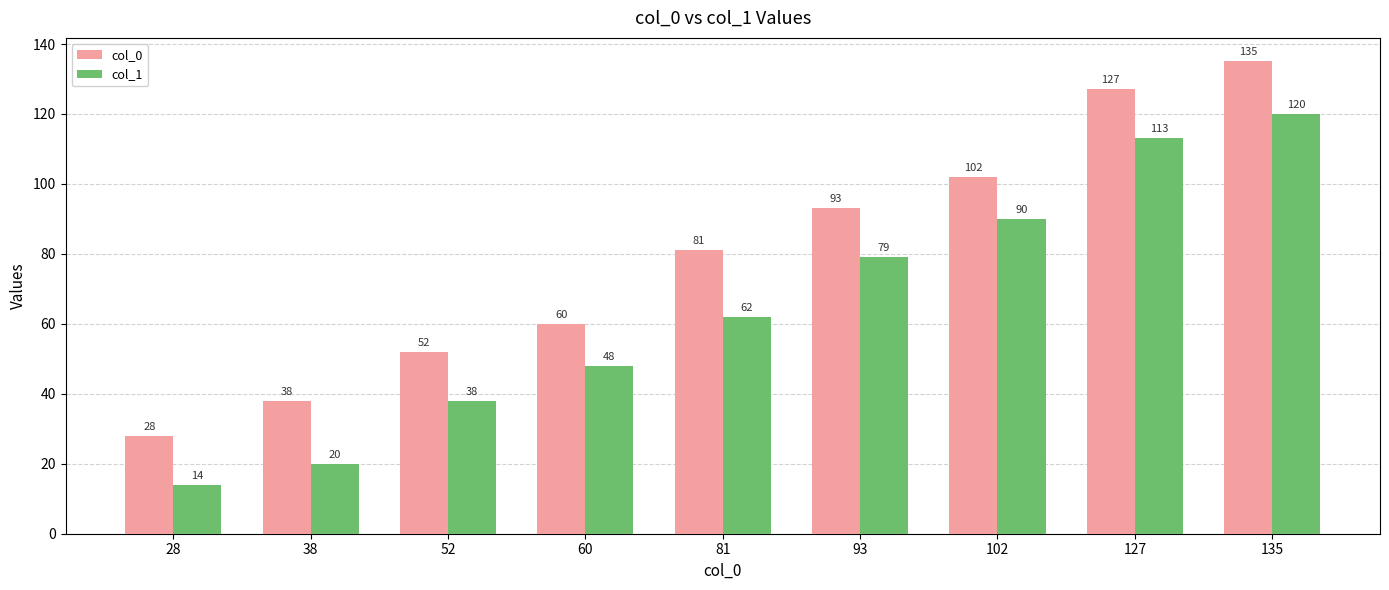

What is the total value across all series at 38?

58